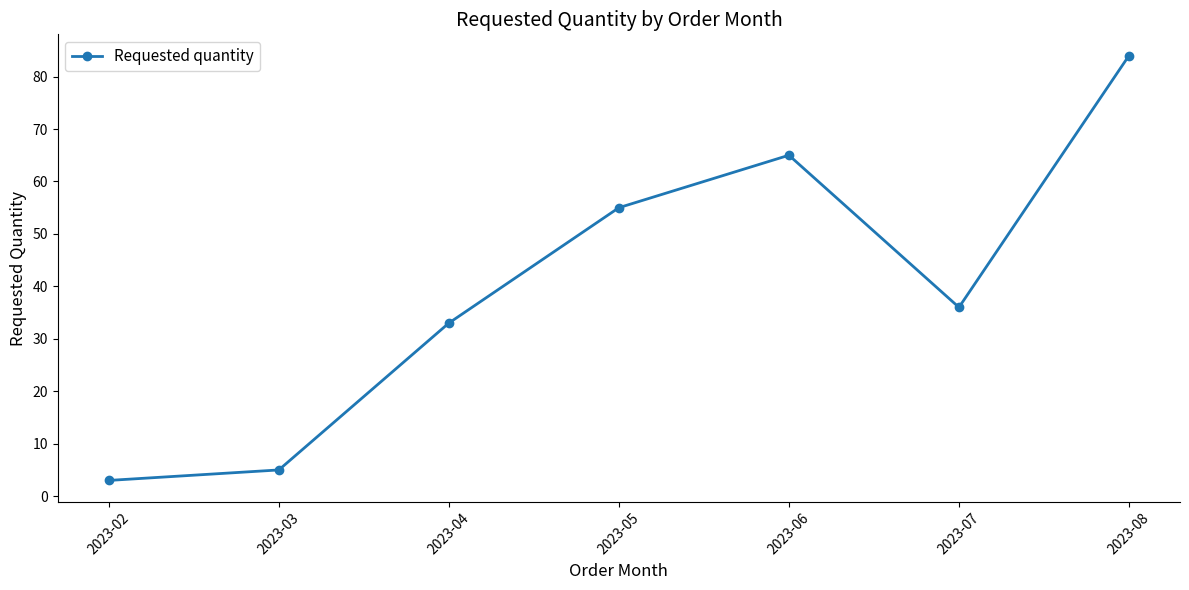

What is the smallest value displayed?

3